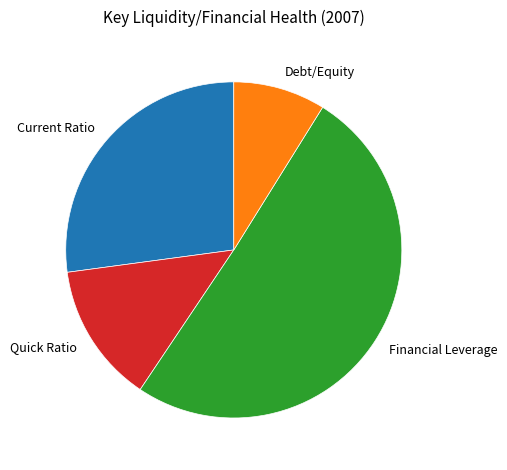

Do Quick Ratio and Financial Leverage together represent more than half of the pie?

Yes